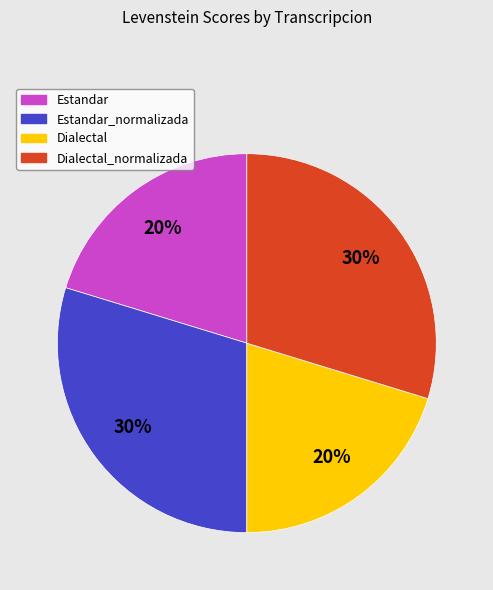

Is there any slice that represents more than half of the pie?

No